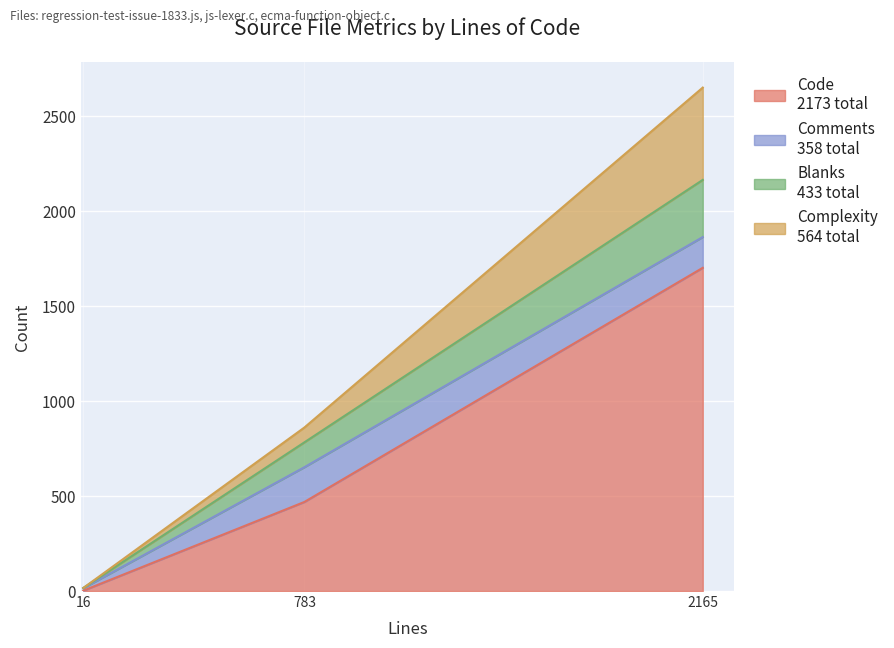

What is the sum of all Blanks values?

433